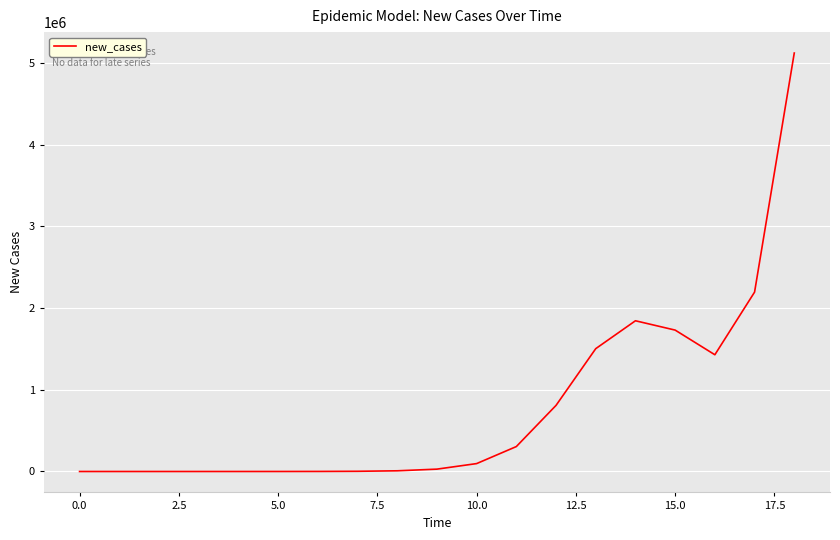

What is the sum of all values?

15068840.3